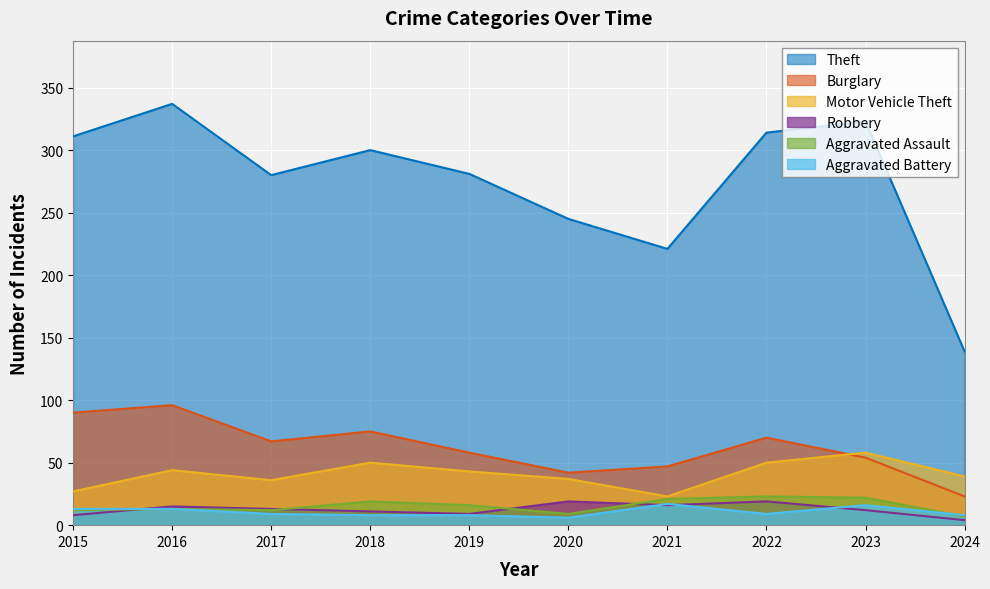

True or false: Aggravated Battery and Burglary intersect in this chart.

False